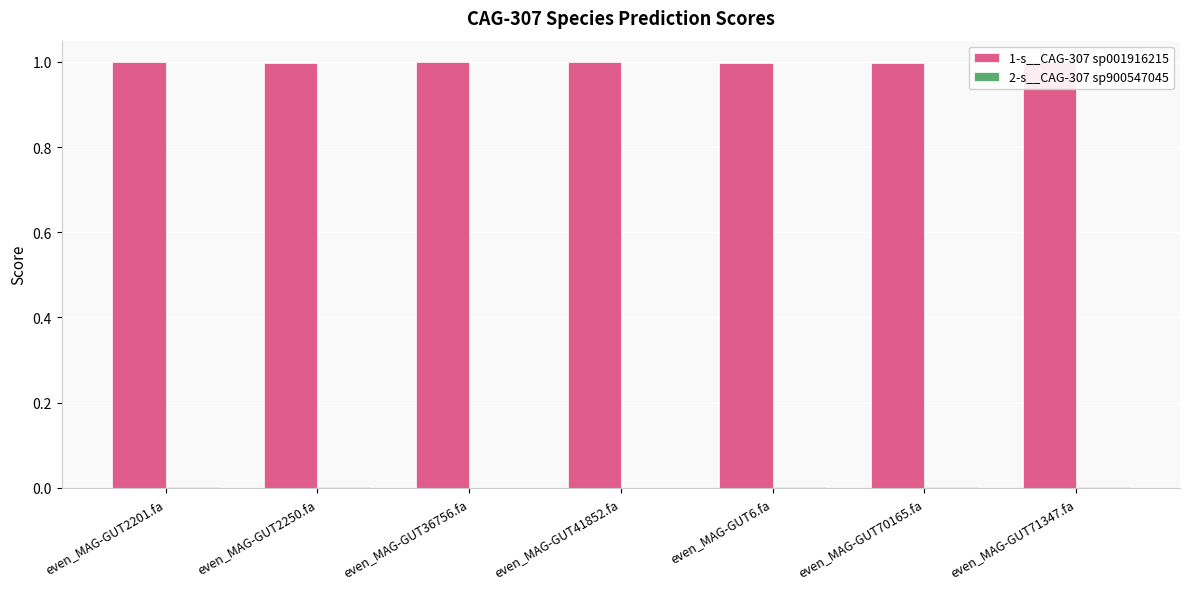

The 1-s__CAG-307 sp001916215 series shows 1.0 at even_MAG-GUT41852.fa. True or false?

True